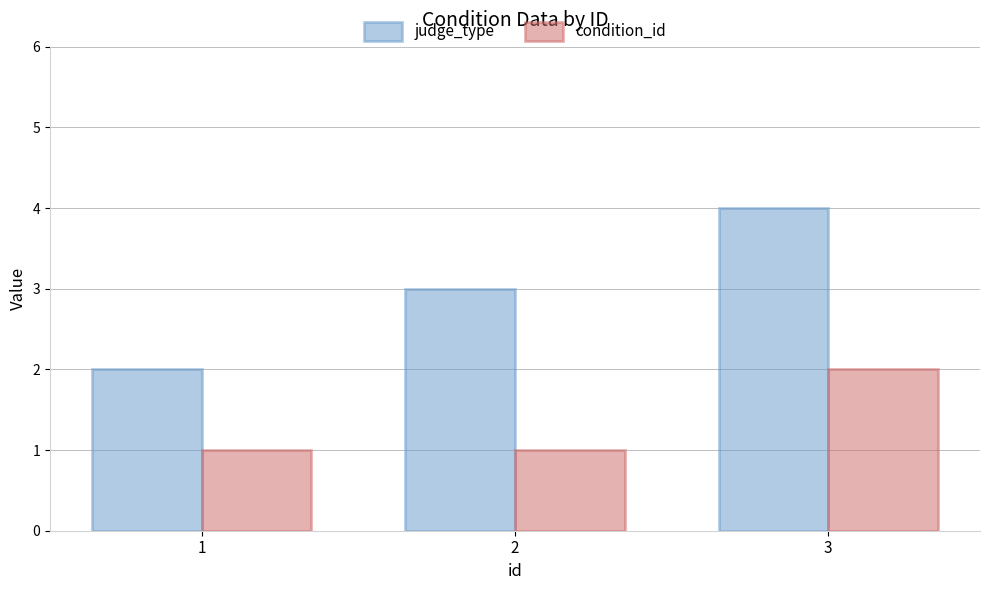

Rank the series by their maximum value, from highest to lowest.

judge_type, condition_id